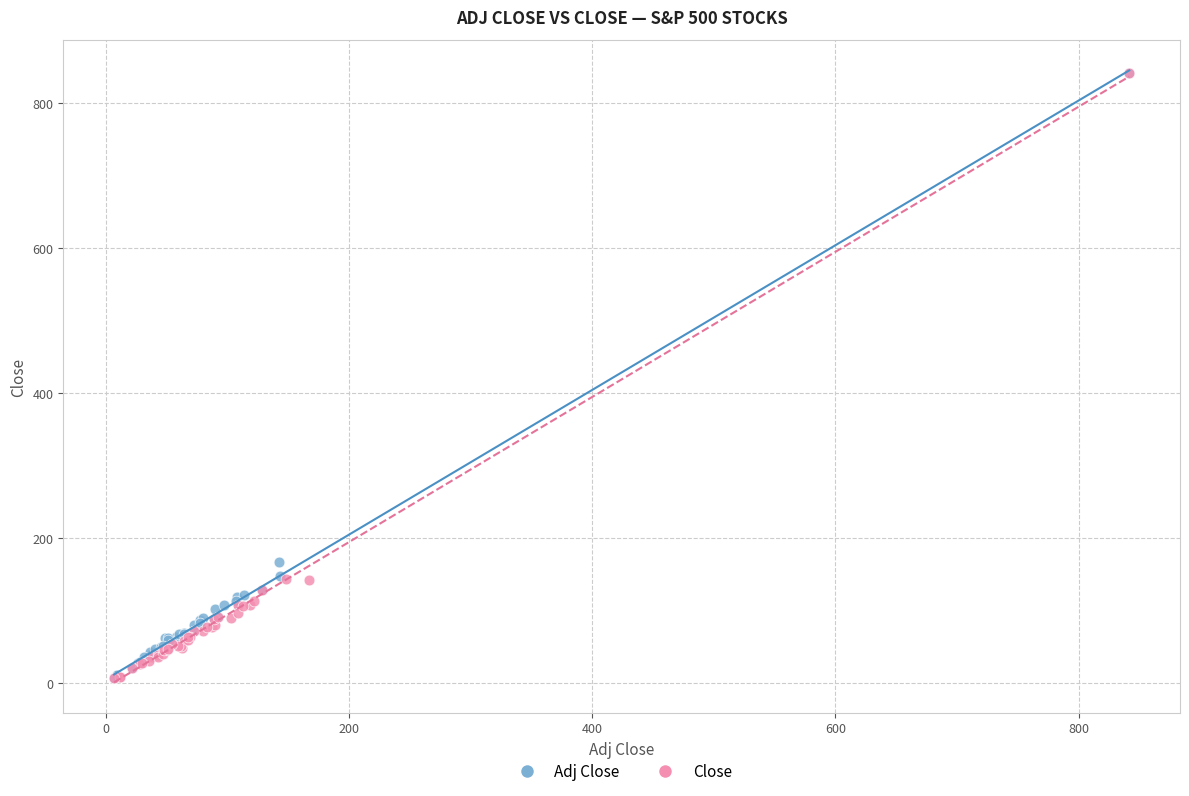

What are all the series names shown in the legend?

Adj Close, Close